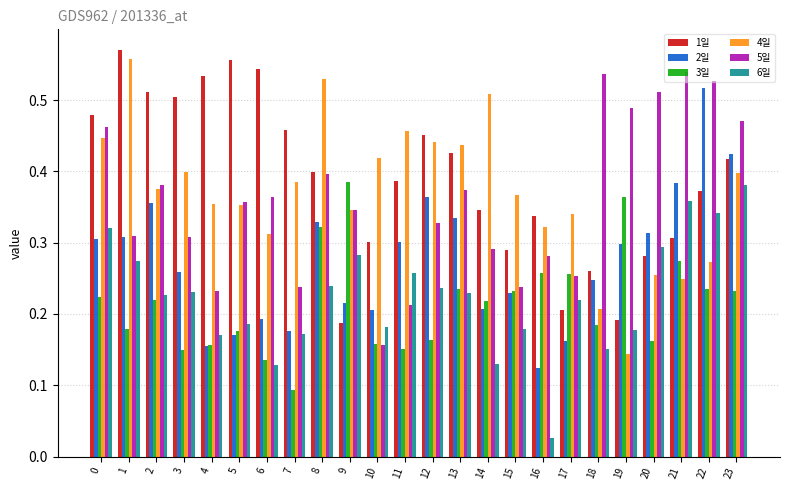

The 2일 series shows 0.3 at 11. True or false?

True